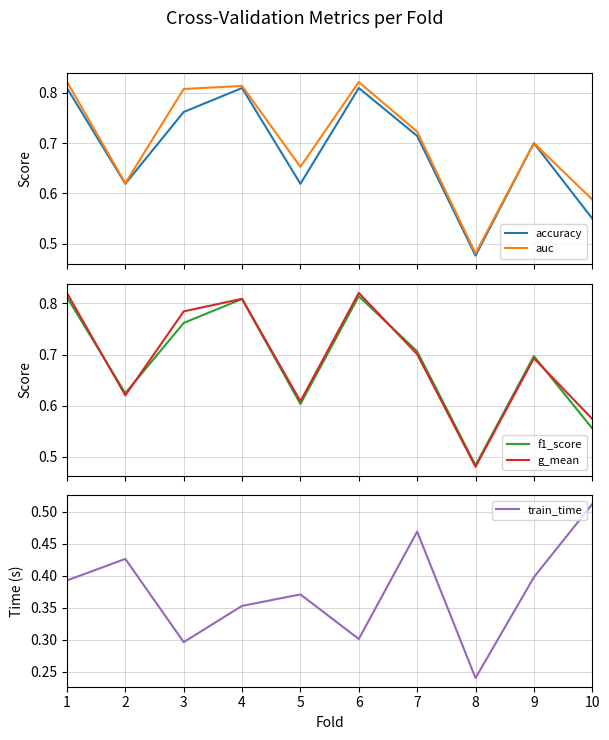

Is the value of auc at 6 greater than the value of train_time at 1?

Yes